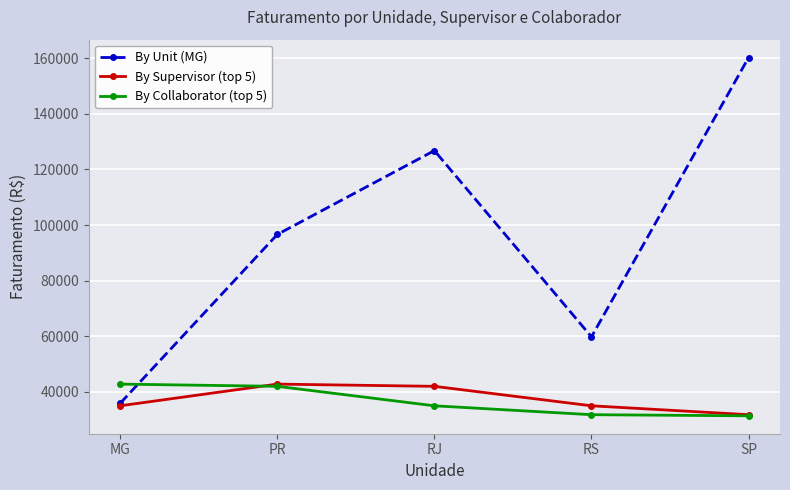

Is it true that By Supervisor (top 5) equals 31800 at SP?

True